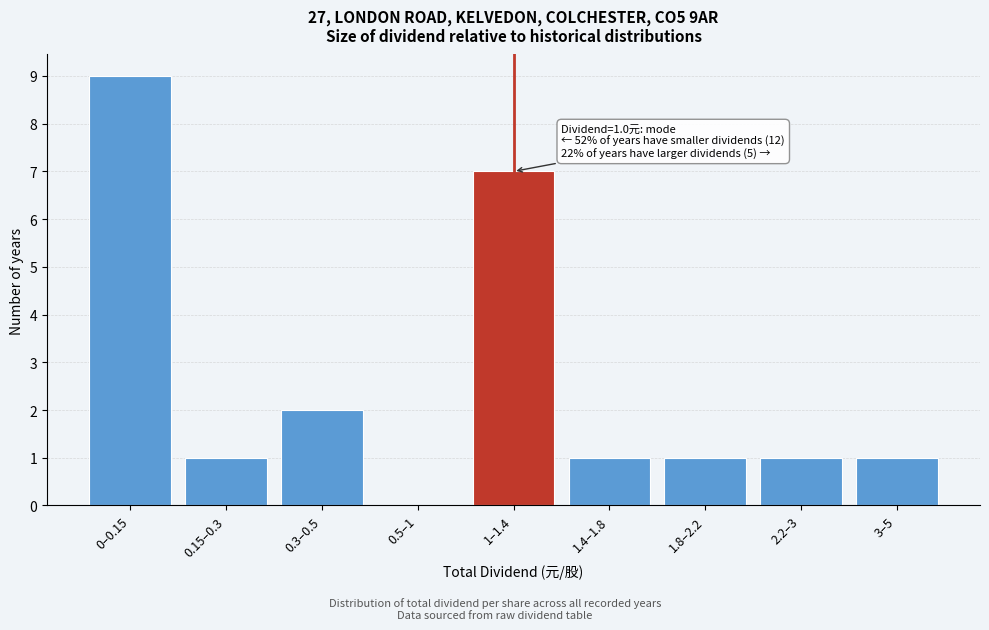

Reading left to right, list all the values displayed in this chart.

0–0.15=9	0.15–0.3=1	0.3–0.5=2	0.5–1=0	1–1.4=7	1.4–1.8=1	1.8–2.2=1	2.2–3=1	3–5=1